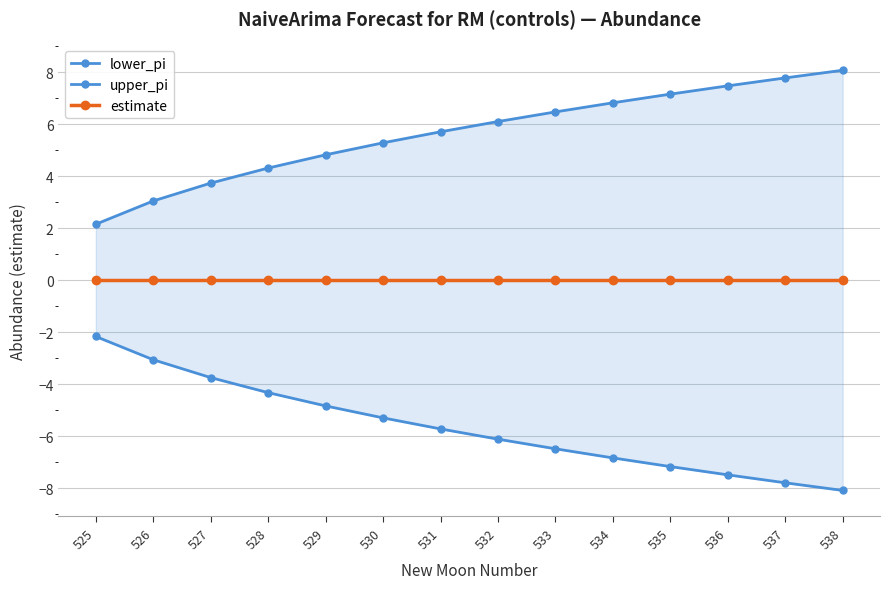

True or false: lower_pi and upper_pi cross at least once.

False